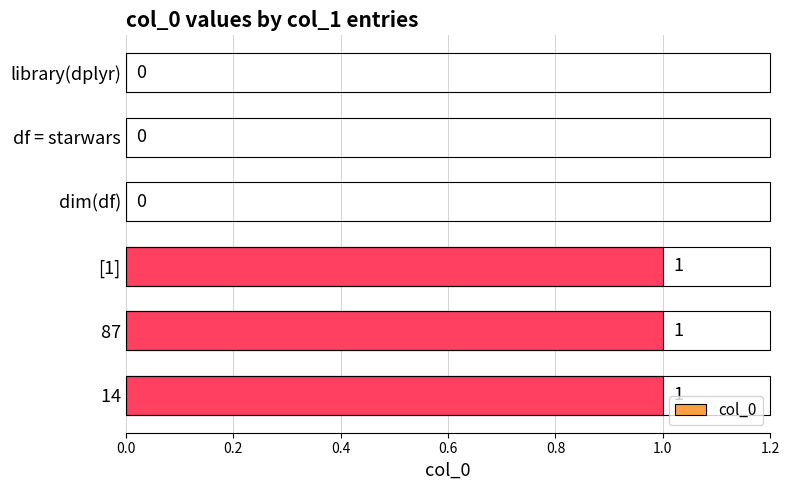

The chart shows a value of 0 at dim(df). True or false?

True